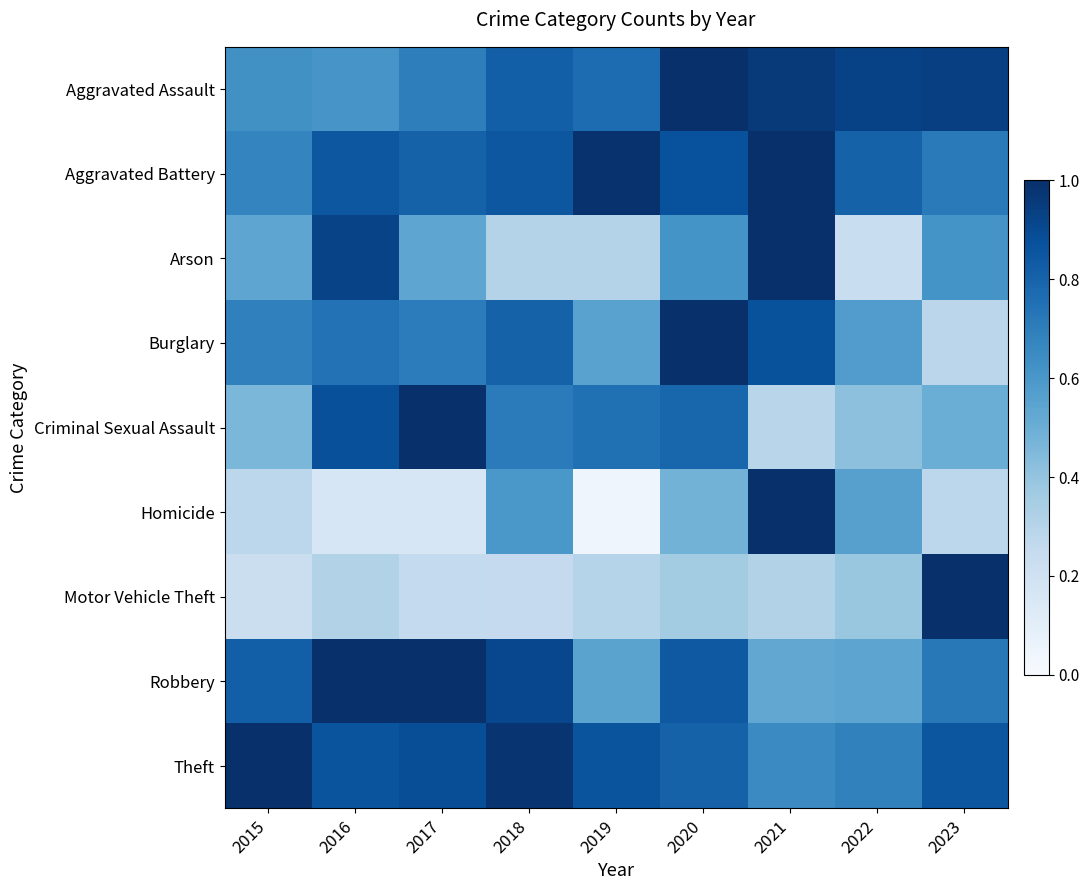

List the series in order of their peak value, lowest first.

Aggravated Assault, Aggravated Battery, Arson, Burglary, Criminal Sexual Assault, Homicide, Motor Vehicle Theft, Robbery, Theft